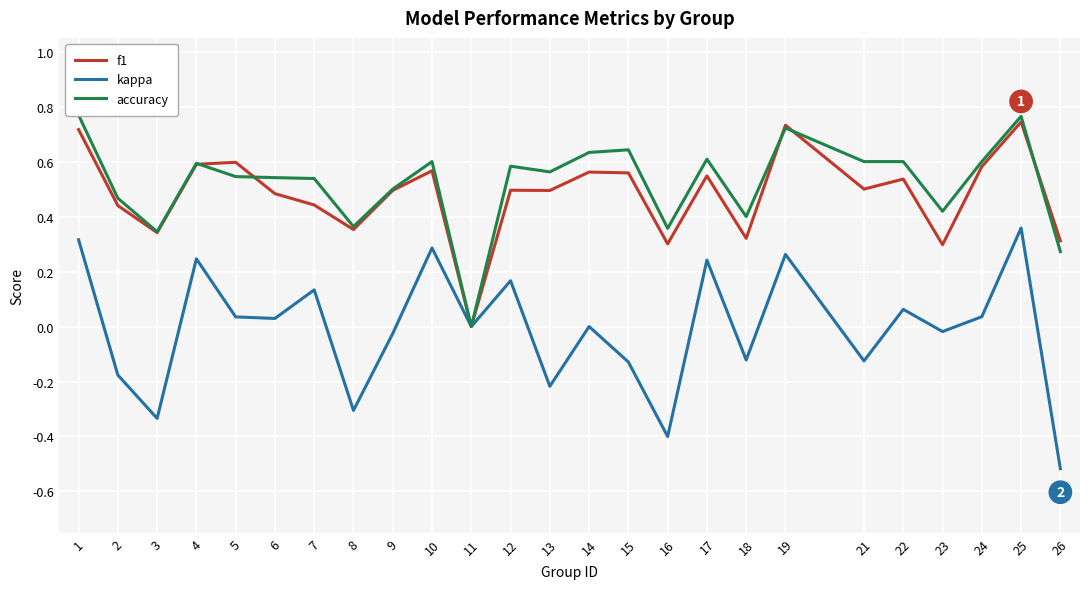

Reading left to right, transcribe all the data shown in this chart.

f1: 1=0.7	2=0.4	3=0.3	4=0.6	5=0.6	6=0.5	7=0.4	8=0.4	9=0.5	10=0.6	11=0.0	12=0.5	13=0.5	14=0.6	15=0.6	16=0.3	17=0.5	18=0.3	19=0.7	21=0.5	22=0.5	23=0.3	24=0.6	25=0.7	26=0.3
kappa: 1=0.3	2=-0.2	3=-0.3	4=0.2	5=0.0	6=0.0	7=0.1	8=-0.3	9=-0.0	10=0.3	11=0.0	12=0.2	13=-0.2	14=0.0	15=-0.1	16=-0.4	17=0.2	18=-0.1	19=0.3	21=-0.1	22=0.1	23=-0.0	24=0.0	25=0.4	26=-0.5
accuracy: 1=0.8	2=0.5	3=0.3	4=0.6	5=0.5	6=0.5	7=0.5	8=0.4	9=0.5	10=0.6	11=0.0	12=0.6	13=0.6	14=0.6	15=0.6	16=0.4	17=0.6	18=0.4	19=0.7	21=0.6	22=0.6	23=0.4	24=0.6	25=0.8	26=0.3